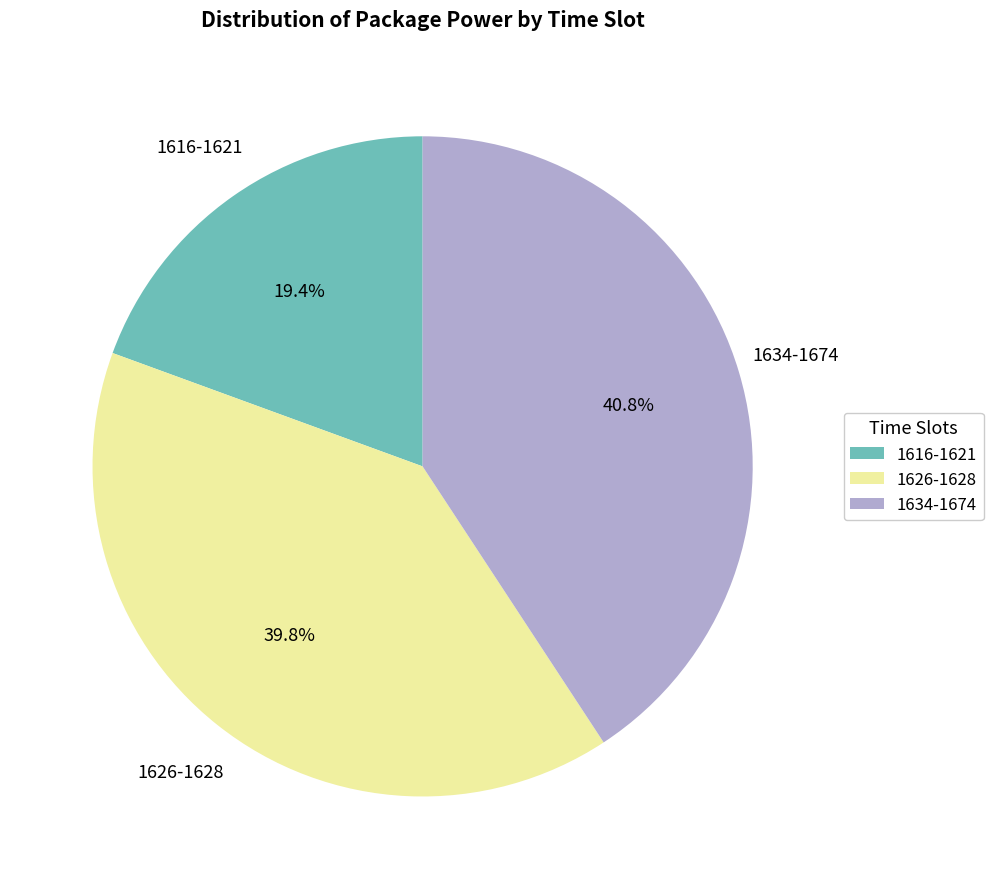

Is there any slice that represents more than half of the pie?

No